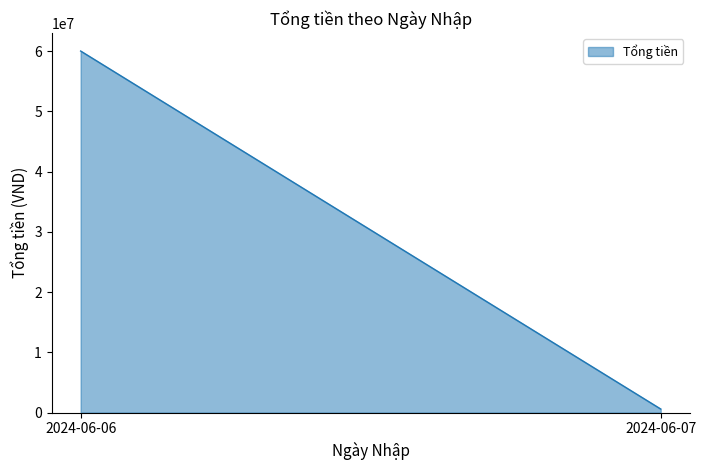

Reading right to left, transcribe all the data shown in this chart.

2024-06-07=600000	2024-06-06=60000014